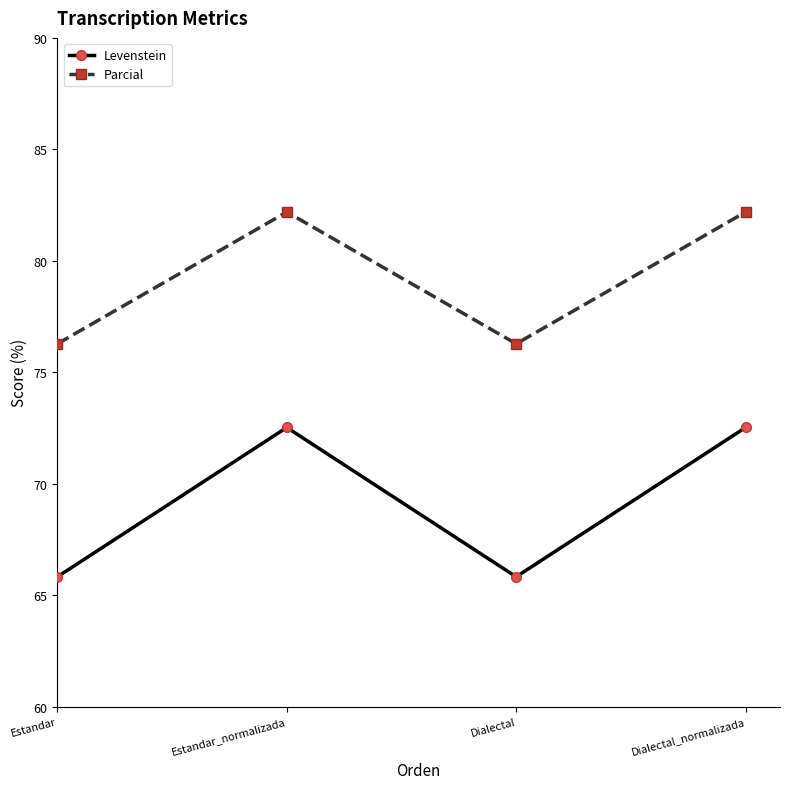

At which label does Levenstein first exceed 72?

Estandar_normalizada